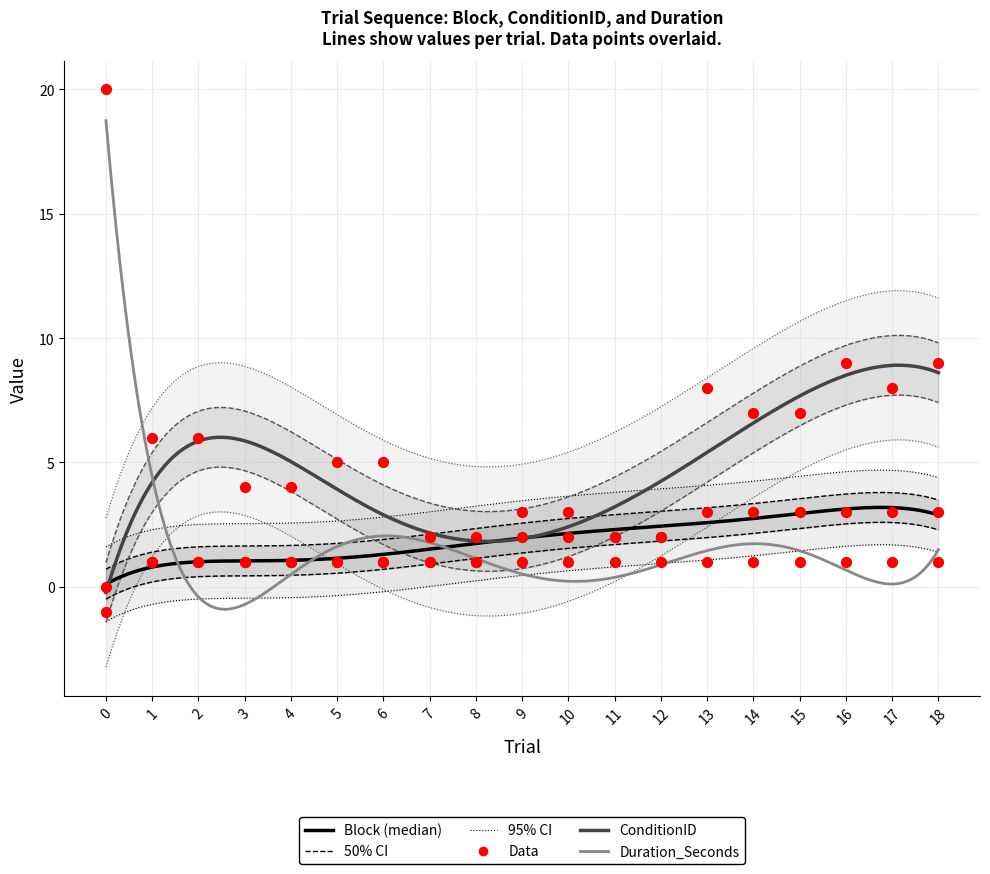

Is the value of ConditionID at 12 greater than the value of Duration_Seconds at 2?

Yes